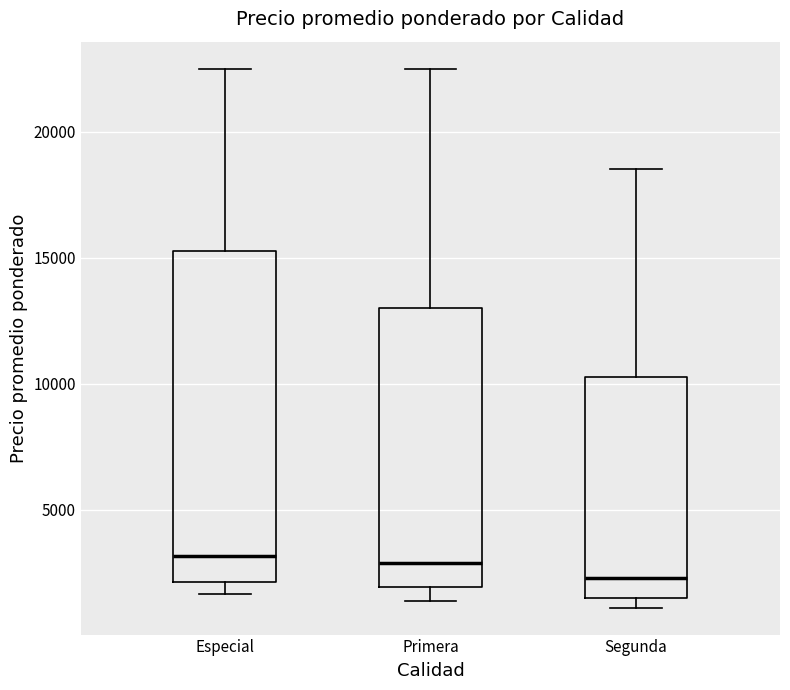

Which box has the lowest median line?

Segunda